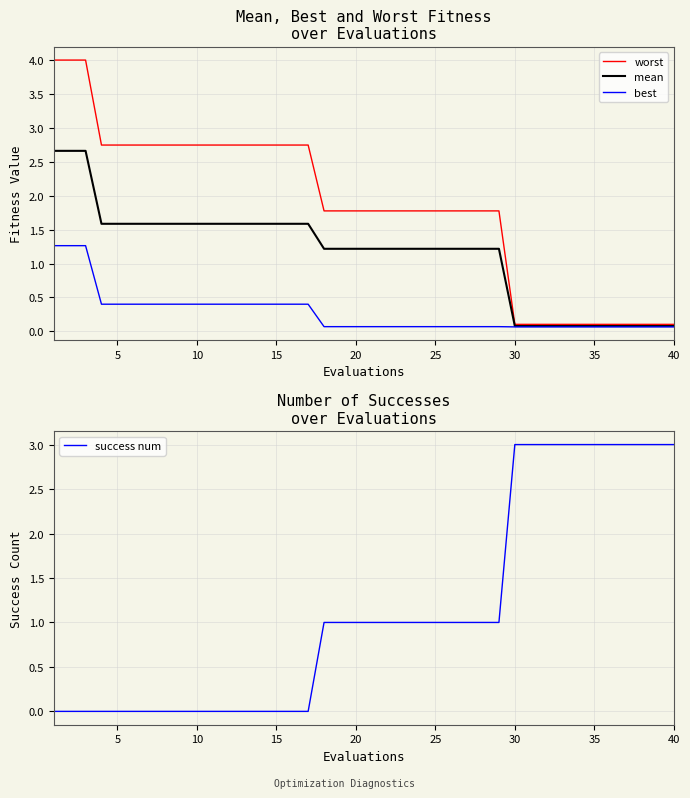

How many categories are shown in the chart?

40